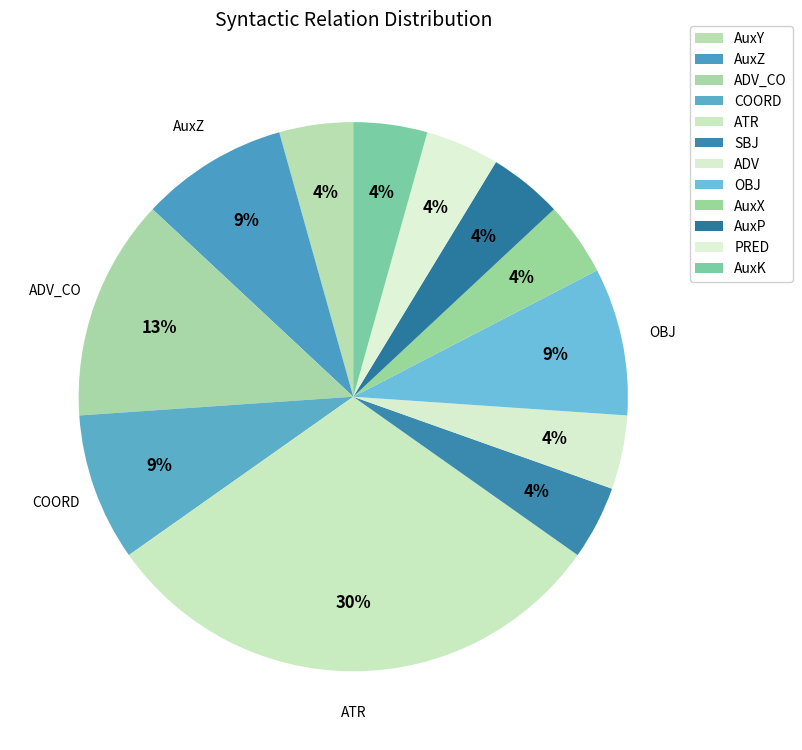

Which has a higher value, SBJ or ADV?

SBJ